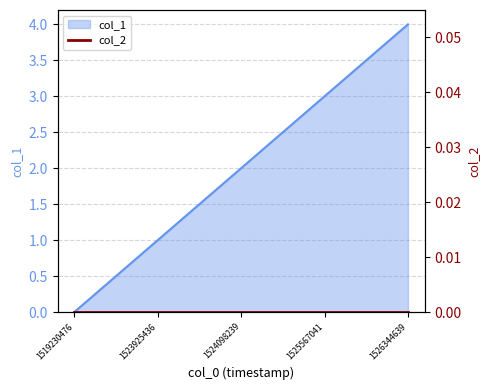

Is it true that the value at 1519230476 is -1?

False